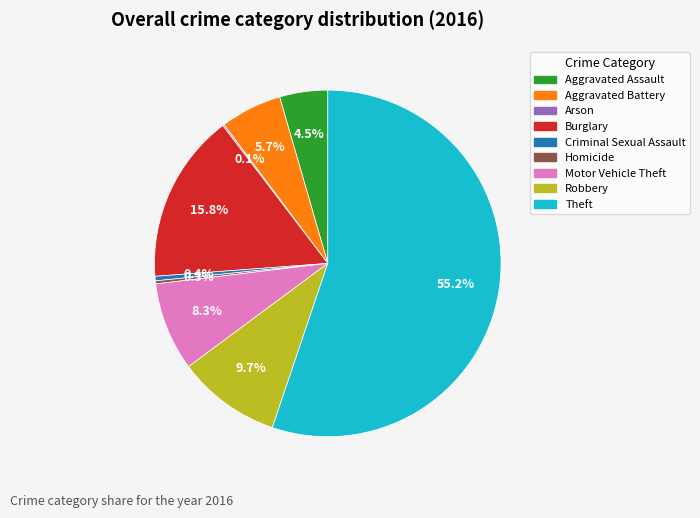

Which has a higher value, Robbery or Criminal Sexual Assault?

Robbery